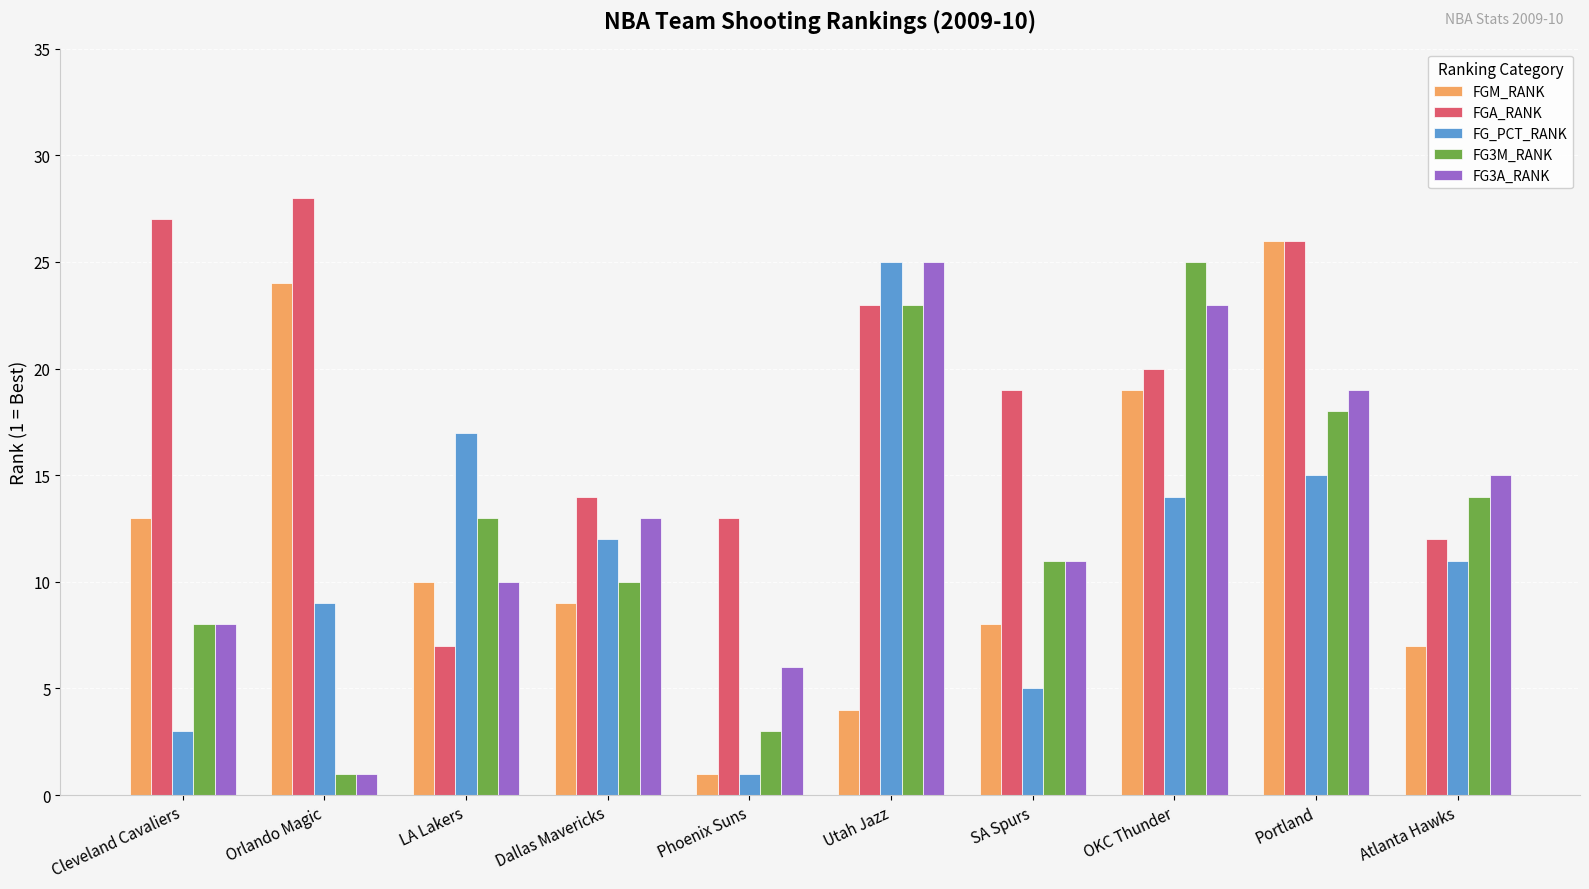

At which category is the sum across all series the highest?

Portland